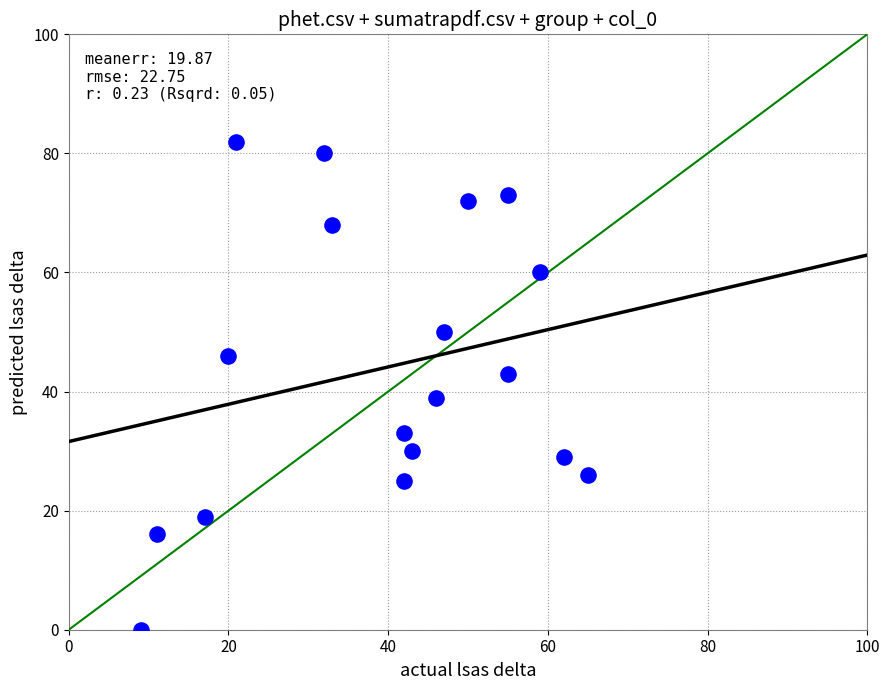

What is the range of X values (max minus min)?

56.0